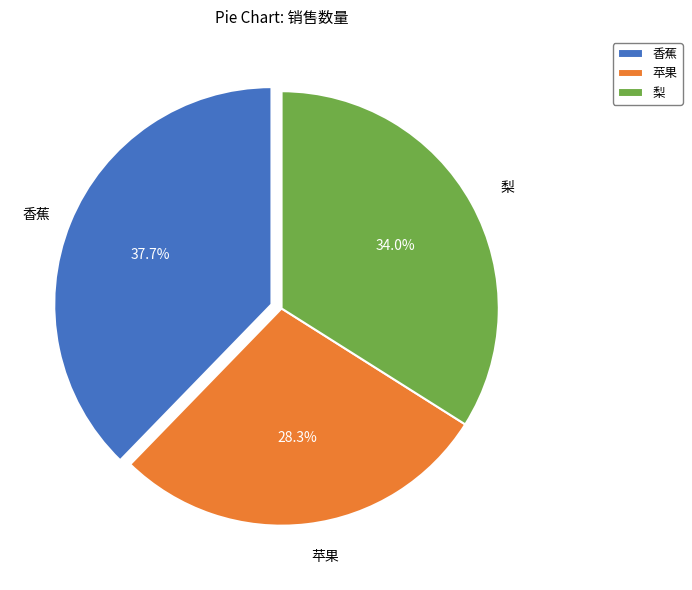

To the nearest percent, what is the difference between the 香蕉 and 梨 slice percentages?

4%